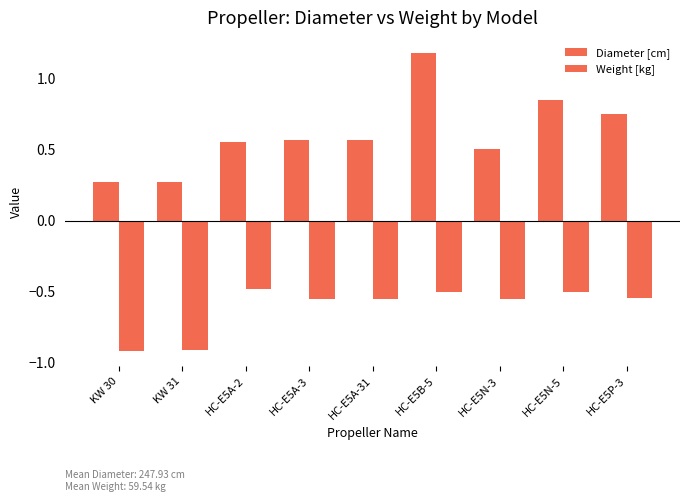

Reading left to right, transcribe all the data shown in this chart.

Diameter [cm]: KW 30=0.3	KW 31=0.3	HC-E5A-2=0.6	HC-E5A-3=0.6	HC-E5A-31=0.6	HC-E5B-5=1.2	HC-E5N-3=0.5	HC-E5N-5=0.9	HC-E5P-3=0.8
Weight [kg]: KW 30=-0.9	KW 31=-0.9	HC-E5A-2=-0.5	HC-E5A-3=-0.5	HC-E5A-31=-0.5	HC-E5B-5=-0.5	HC-E5N-3=-0.6	HC-E5N-5=-0.5	HC-E5P-3=-0.5